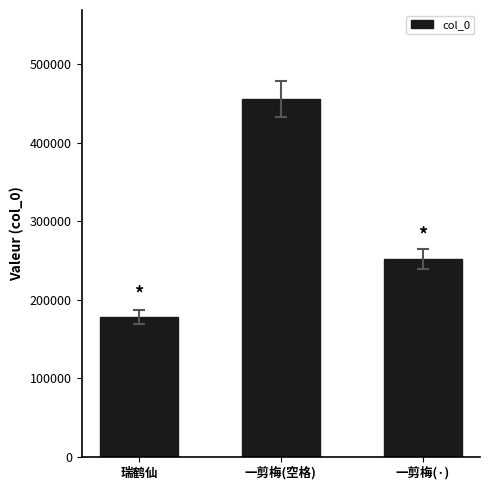

At which category does the chart reach its peak across all series?

一剪梅(空格)